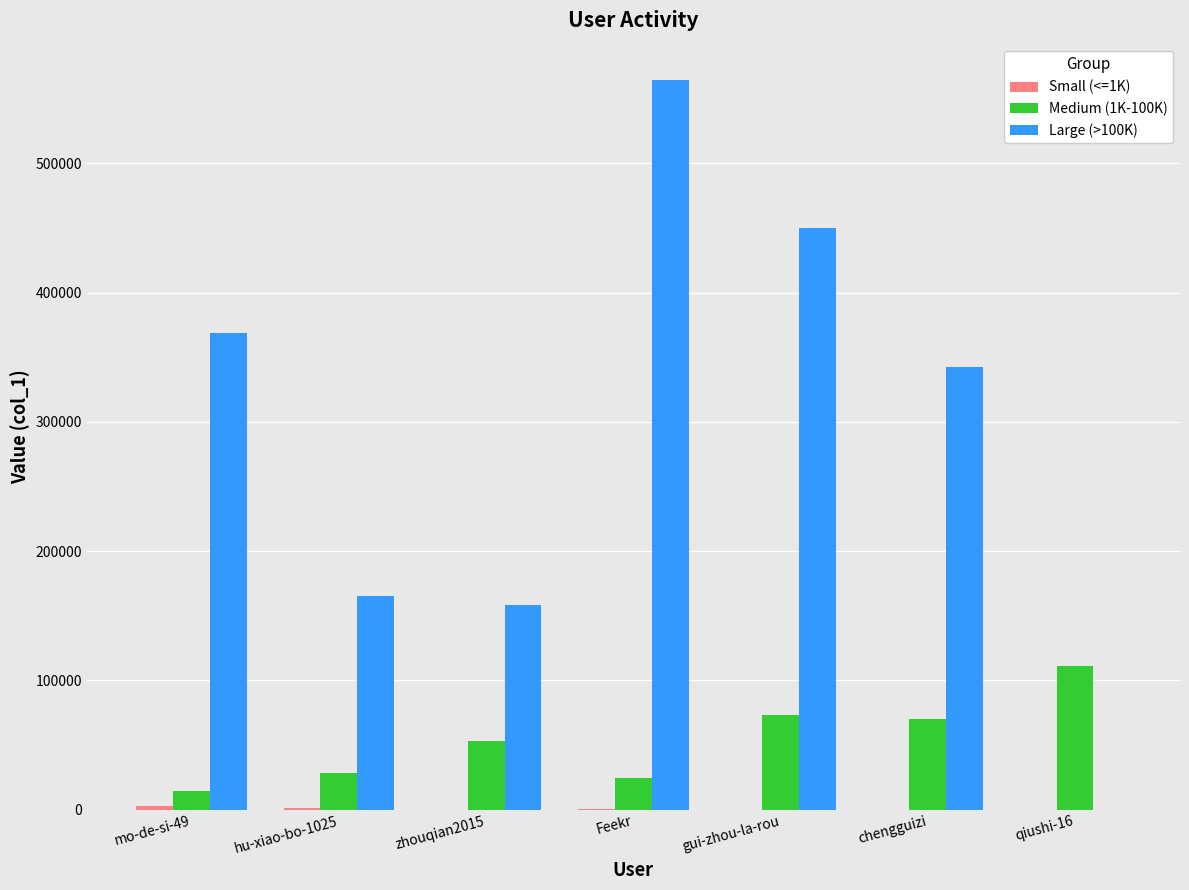

What is the spread (max minus min) of values at Feekr?

564251